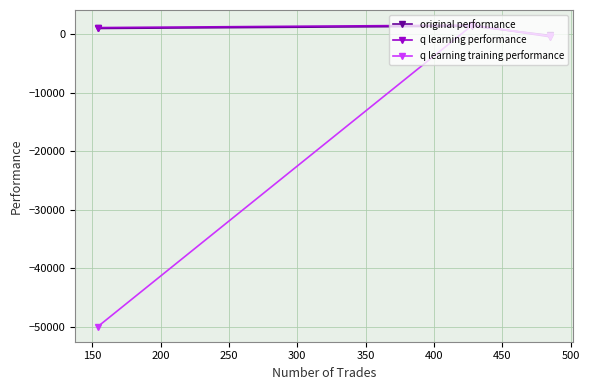

What is the smallest value displayed?

-50000.0